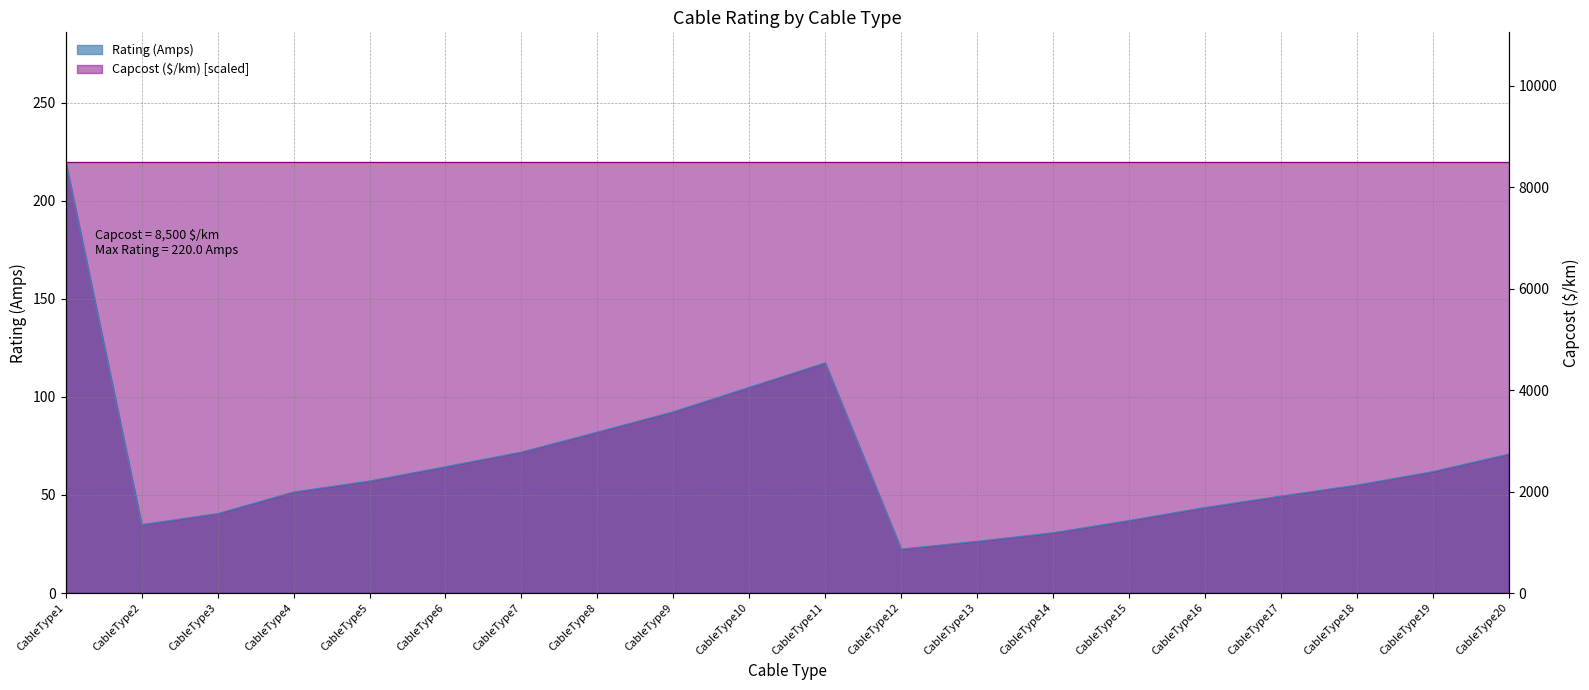

What is the sum of the values at CableType9 and CableType18?

147.6